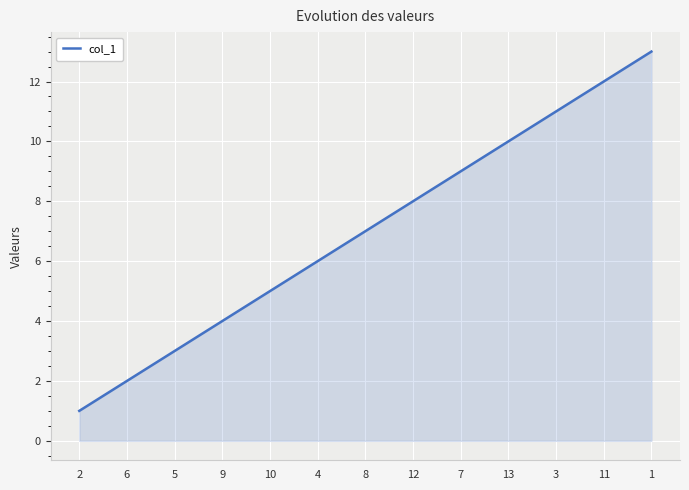

Reading left to right, list all the values displayed in this chart.

1	2	3	4	5	6	7	8	9	10	11	12	13